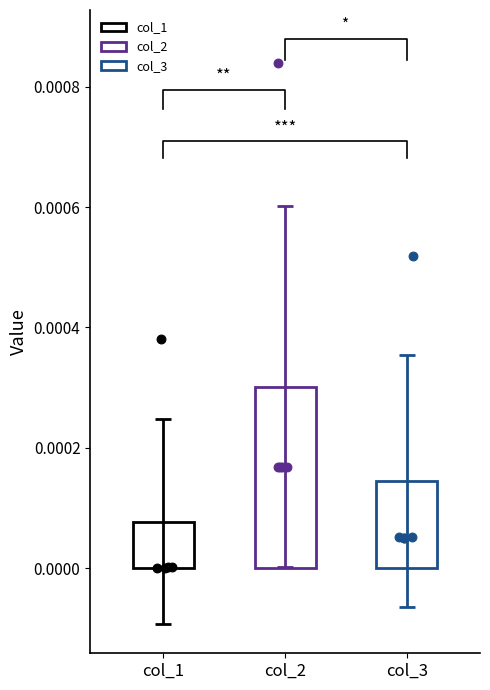

Which series reaches the minimum Y coordinate?

col_1